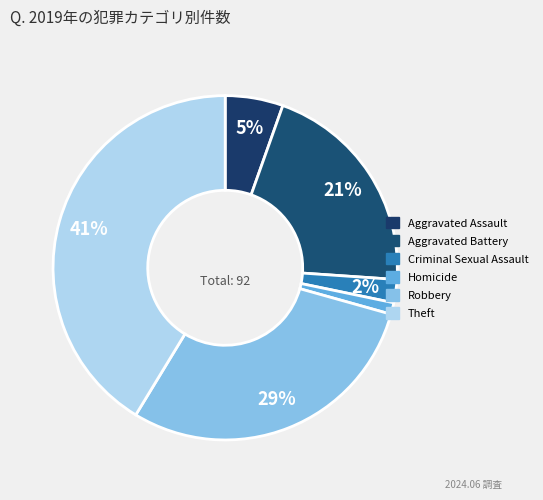

Rank the categories by value from lowest to highest.

Homicide, Criminal Sexual Assault, Aggravated Assault, Aggravated Battery, Robbery, Theft